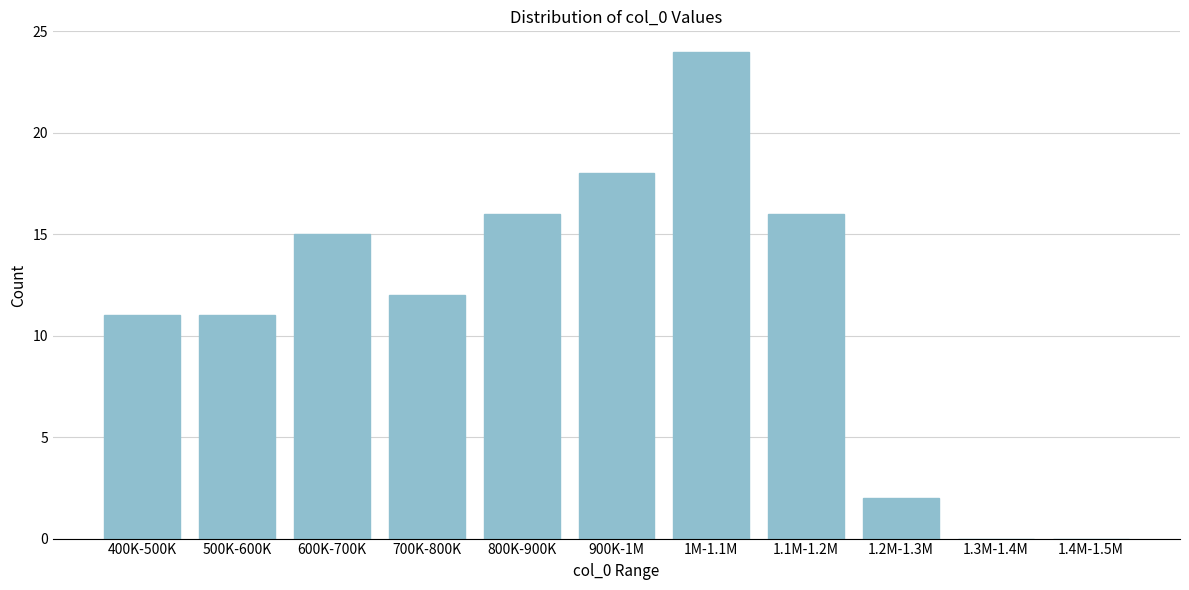

Reading right to left, transcribe all the data shown in this chart.

1.4M-1.5M=0	1.3M-1.4M=0	1.2M-1.3M=2	1.1M-1.2M=16	1M-1.1M=24	900K-1M=18	800K-900K=16	700K-800K=12	600K-700K=15	500K-600K=11	400K-500K=11